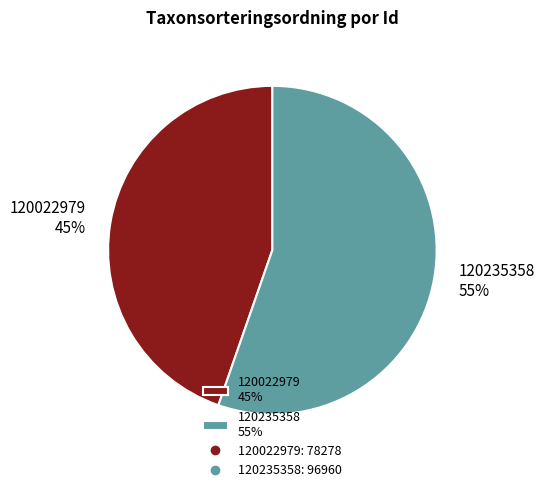

True or false: 120235358 accounts for 55% of the total.

True